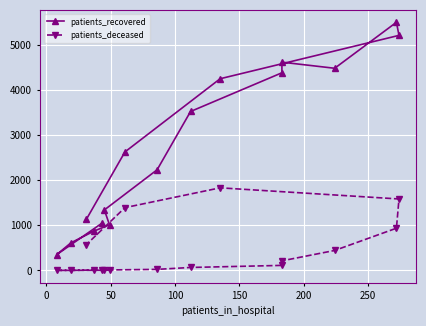

Rank the series by their maximum value, from lowest to highest.

patients_deceased, patients_recovered